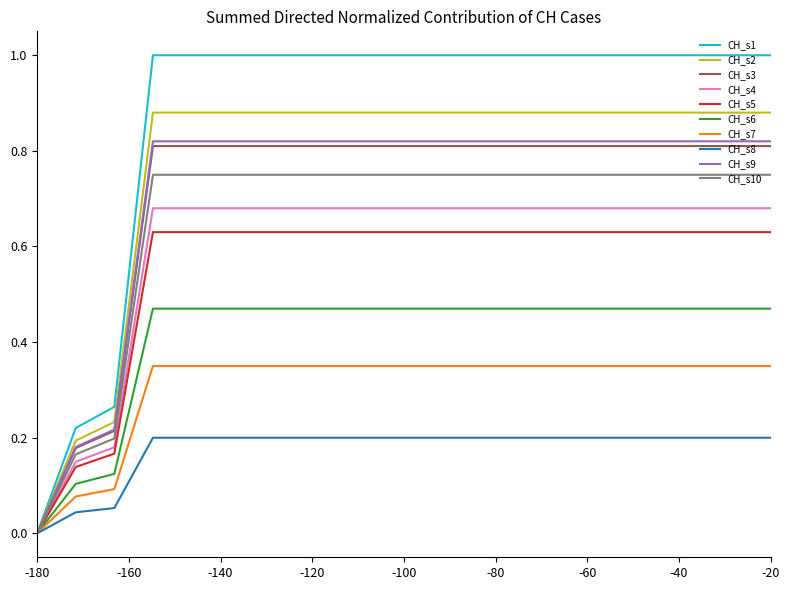

Which series has the widest spread of values?

CH_s1